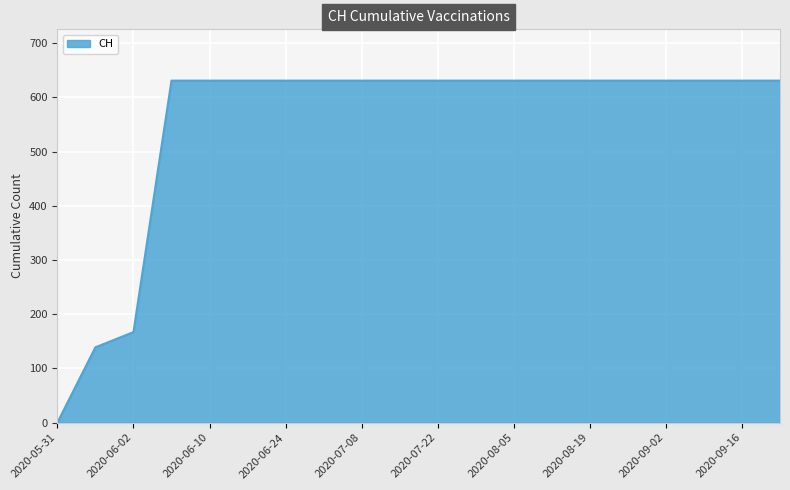

What is the greatest value displayed?

631